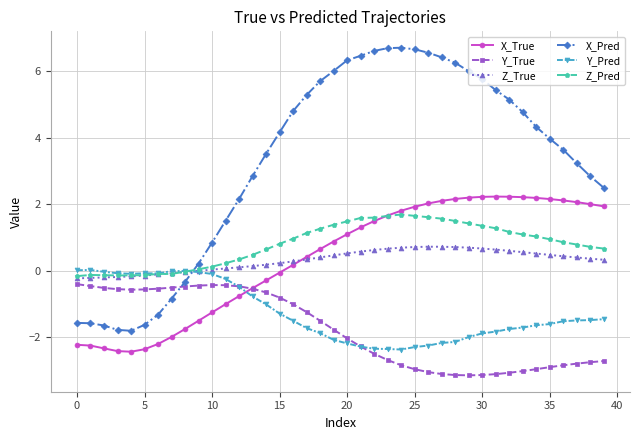

Which series has the largest range (max minus min)?

X_Pred